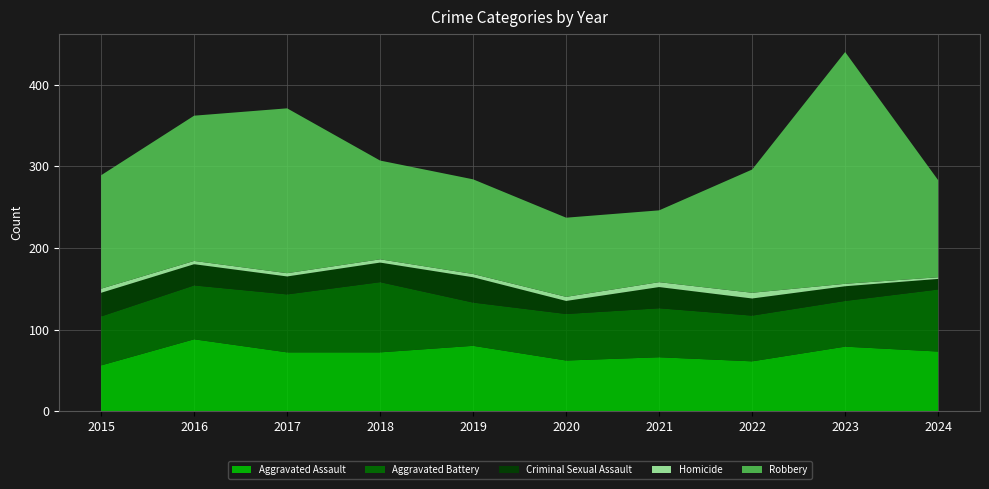

Reading right to left, extract all data points from this chart.

Aggravated Assault: 2024=73	2023=79	2022=61	2021=66	2020=62	2019=80	2018=72	2017=72	2016=88	2015=56
Aggravated Battery: 2024=76	2023=56	2022=56	2021=60	2020=57	2019=53	2018=86	2017=71	2016=66	2015=60
Criminal Sexual Assault: 2024=13	2023=18	2022=21	2021=26	2020=16	2019=31	2018=24	2017=22	2016=26	2015=29
Homicide: 2024=2	2023=3	2022=7	2021=6	2020=5	2019=4	2018=4	2017=4	2016=4	2015=5
Robbery: 2024=119	2023=284	2022=151	2021=88	2020=97	2019=116	2018=121	2017=202	2016=178	2015=139